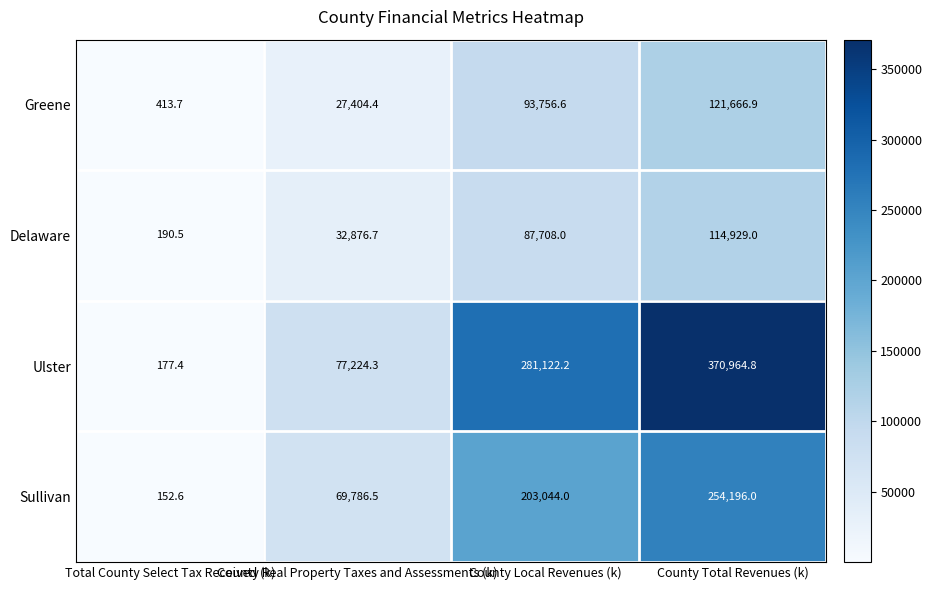

What is the total value across all series at County Total Revenues (k)?

861756.7